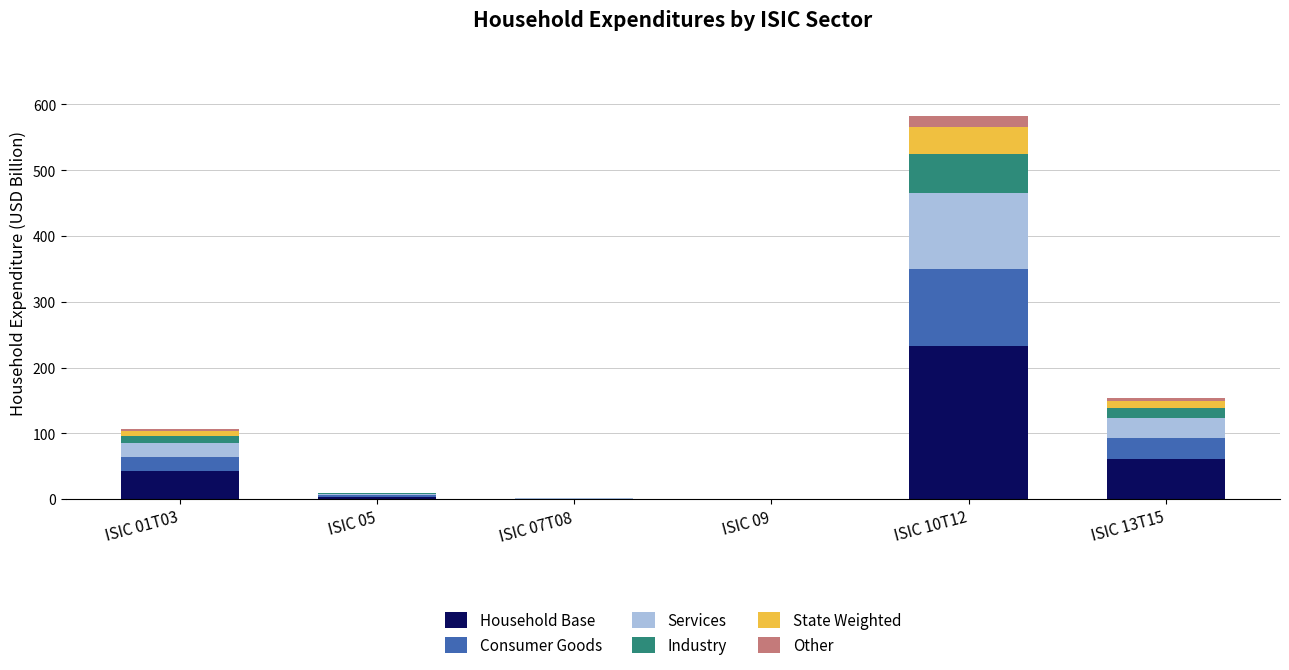

What is the highest value of the Household Base series?

233.0